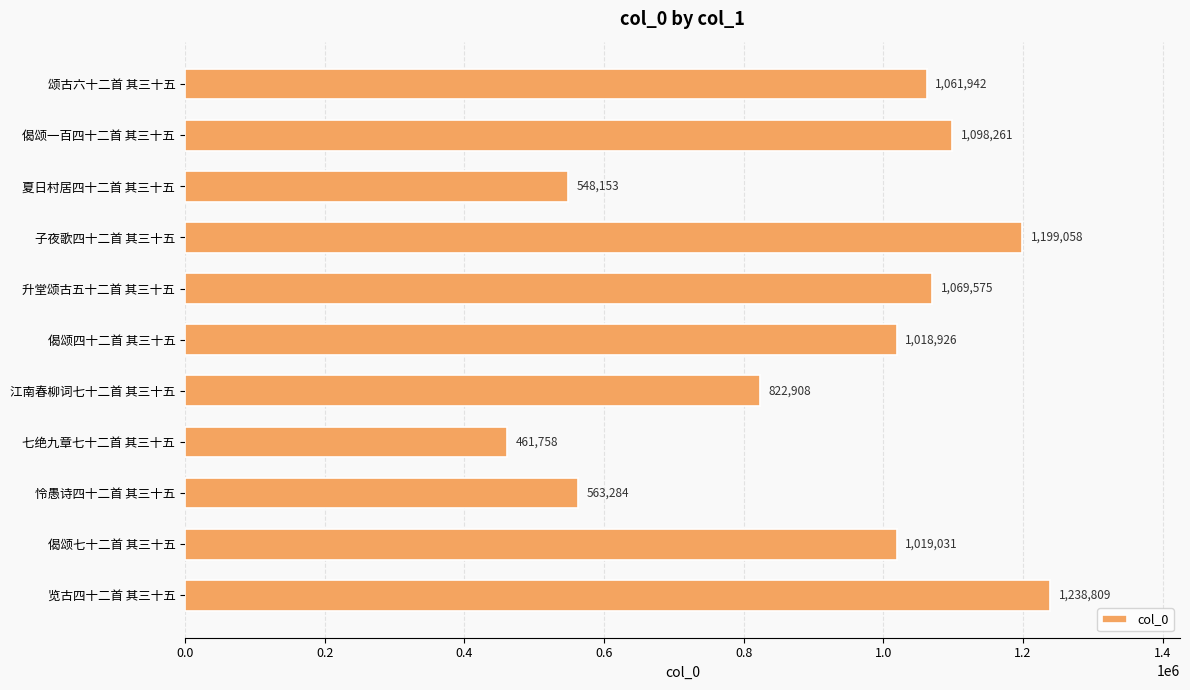

What is the minimum value shown in the chart?

461758